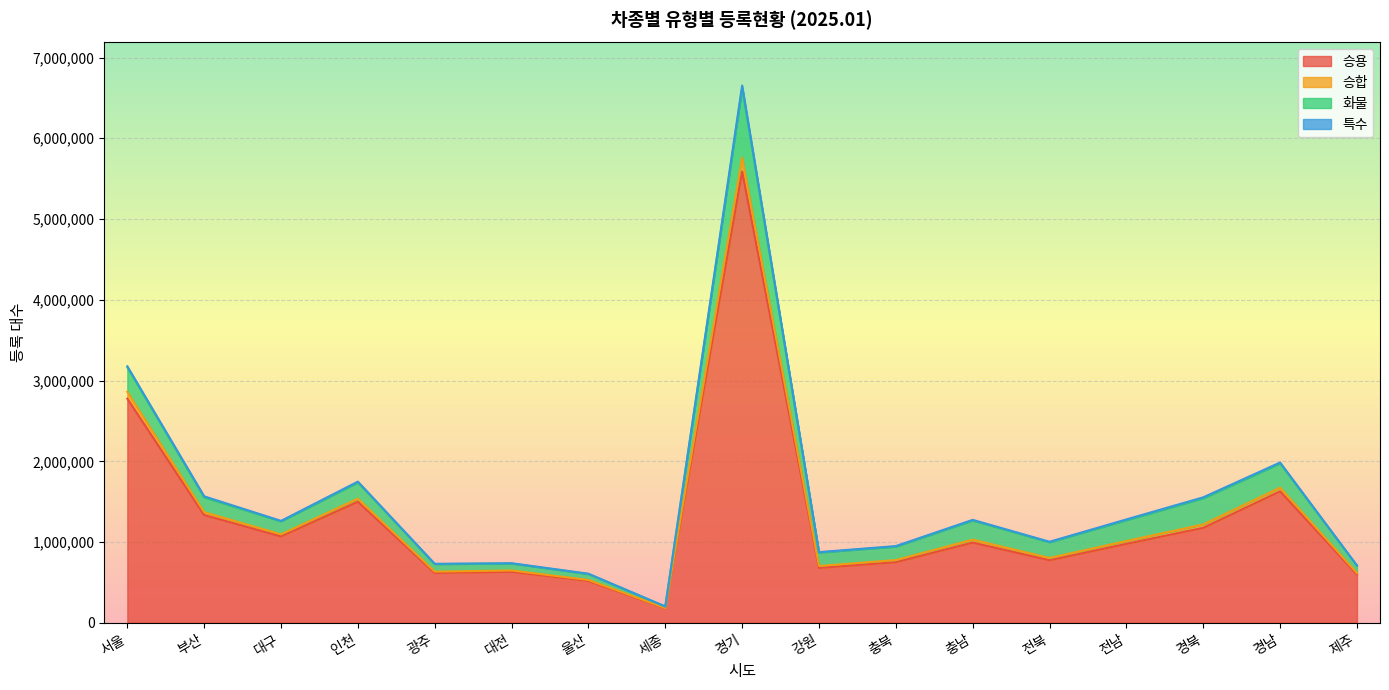

Does the chart display data point markers on the line(s)?

No